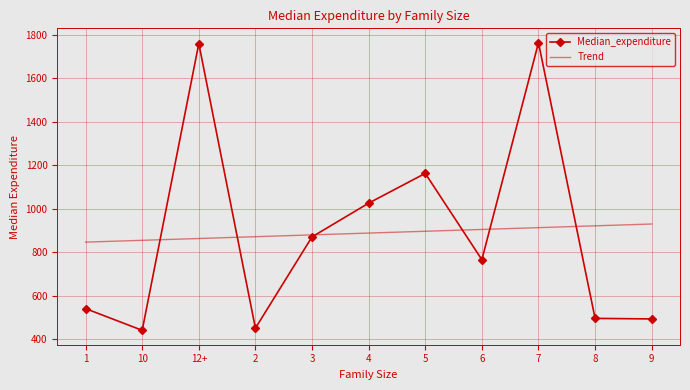

How many categories are shown in the chart?

11